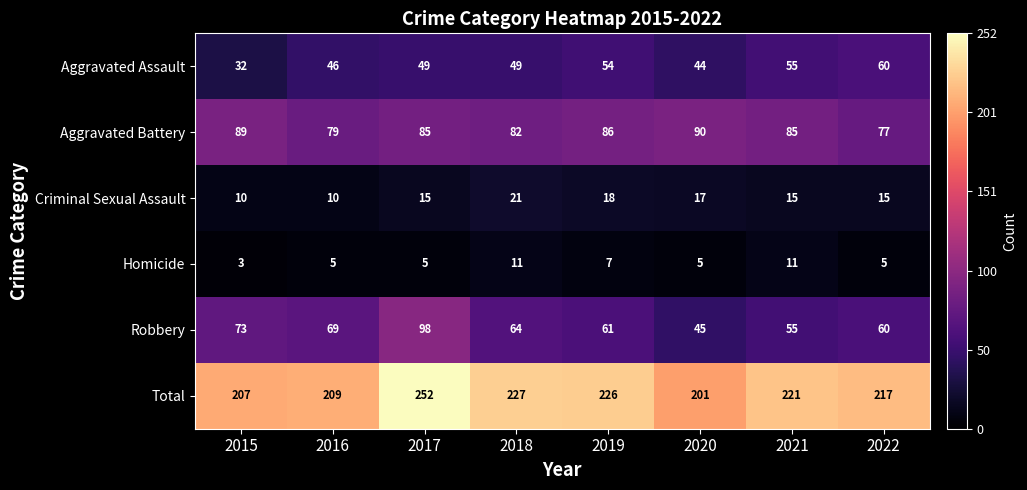

What is the smallest value displayed?

3